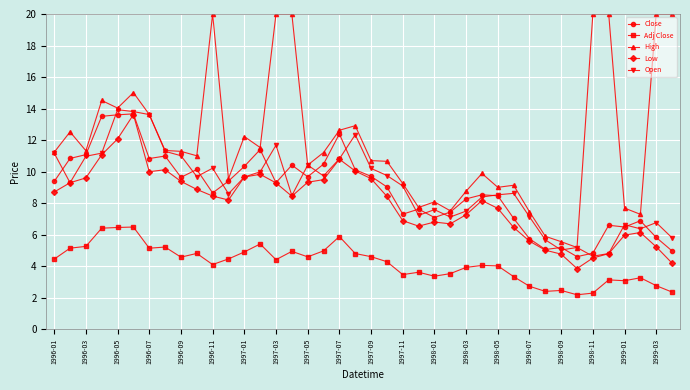

What are all the series names shown in the legend?

Close, Adj Close, High, Low, Open